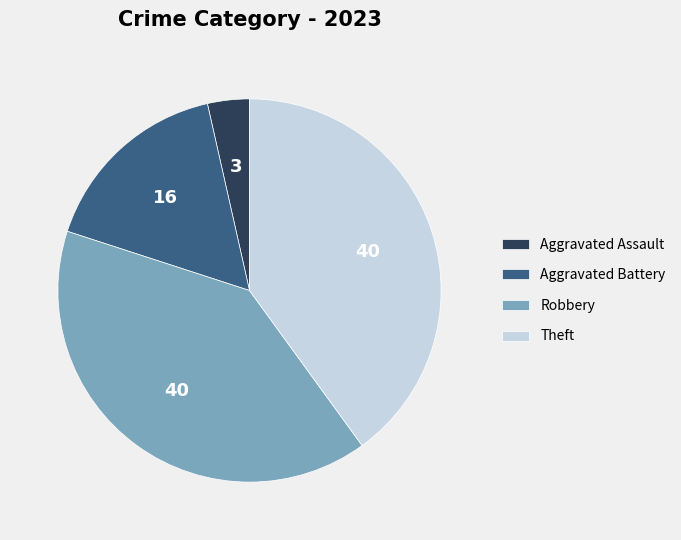

Is there a majority slice in this chart?

No